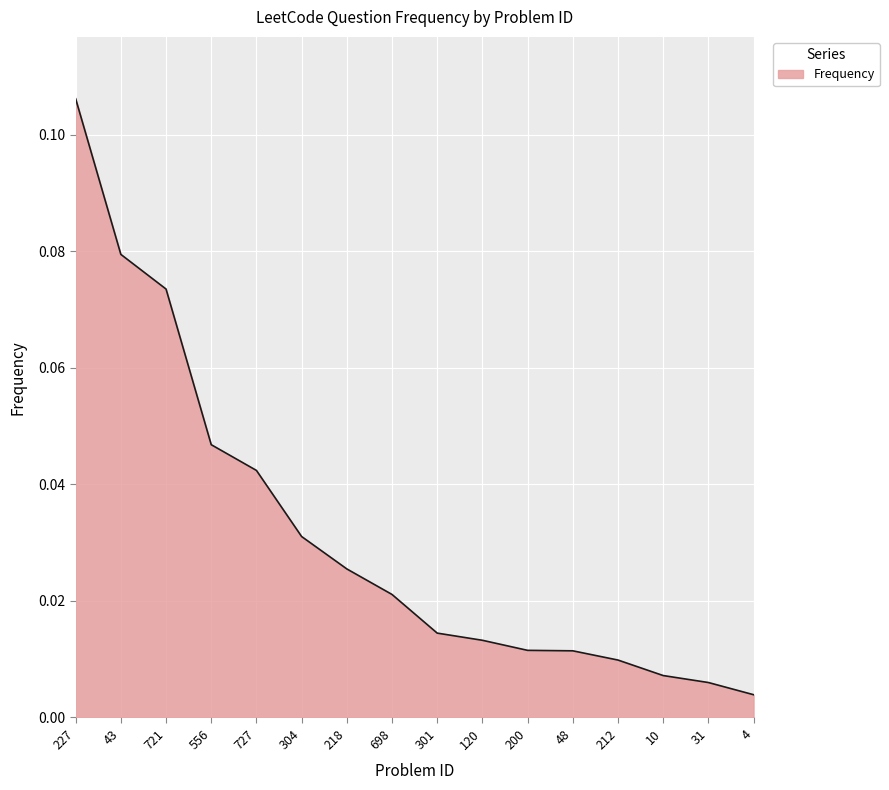

At which category does the chart reach its peak across all series?

227